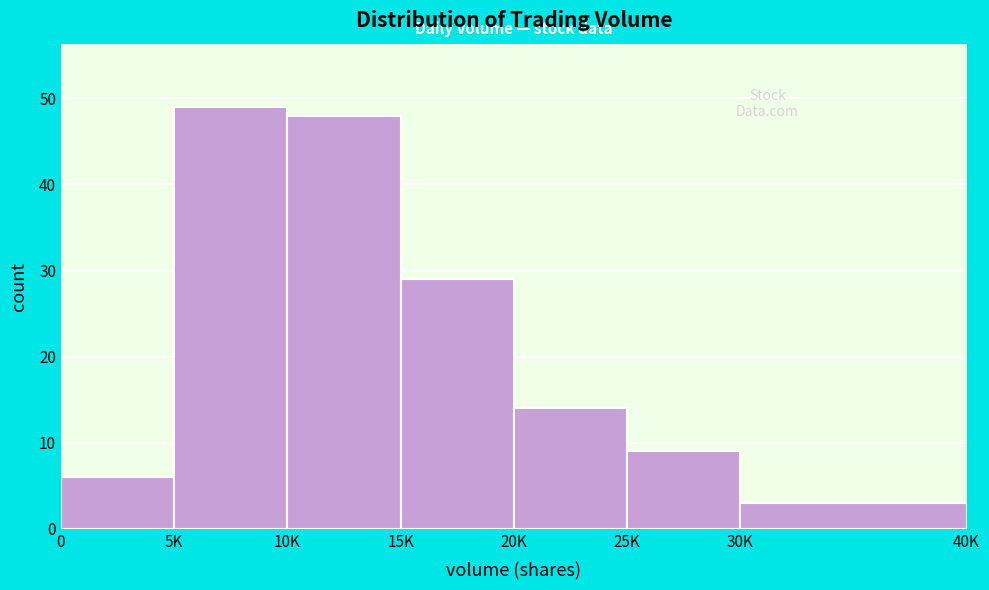

Reading left to right, list all the values displayed in this chart.

6	49	48	29	14	9	3